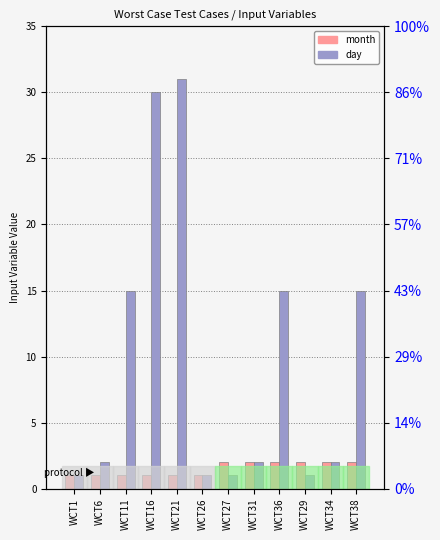

What is the difference between the highest and lowest values at WCT36?

13